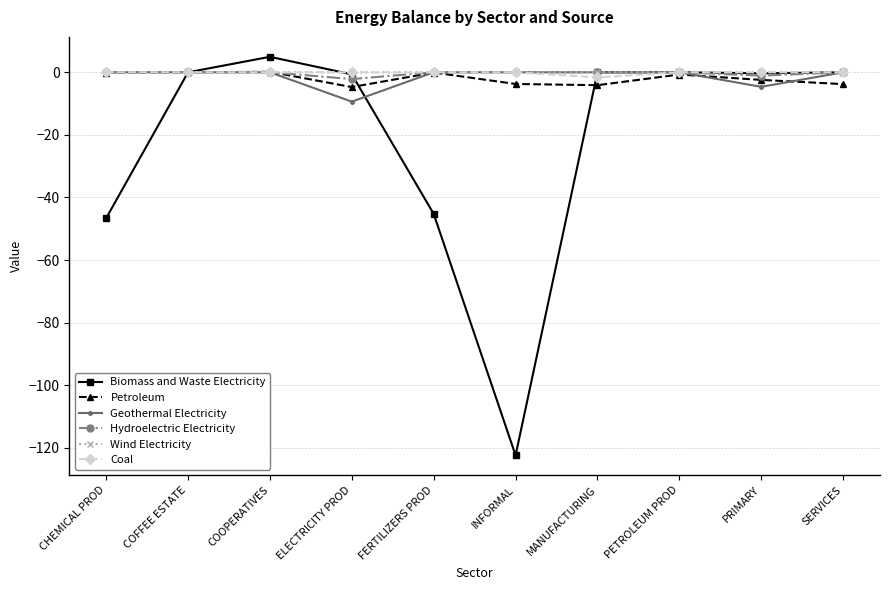

What is the spread (max minus min) of values at FERTILIZERS PROD?

45.2